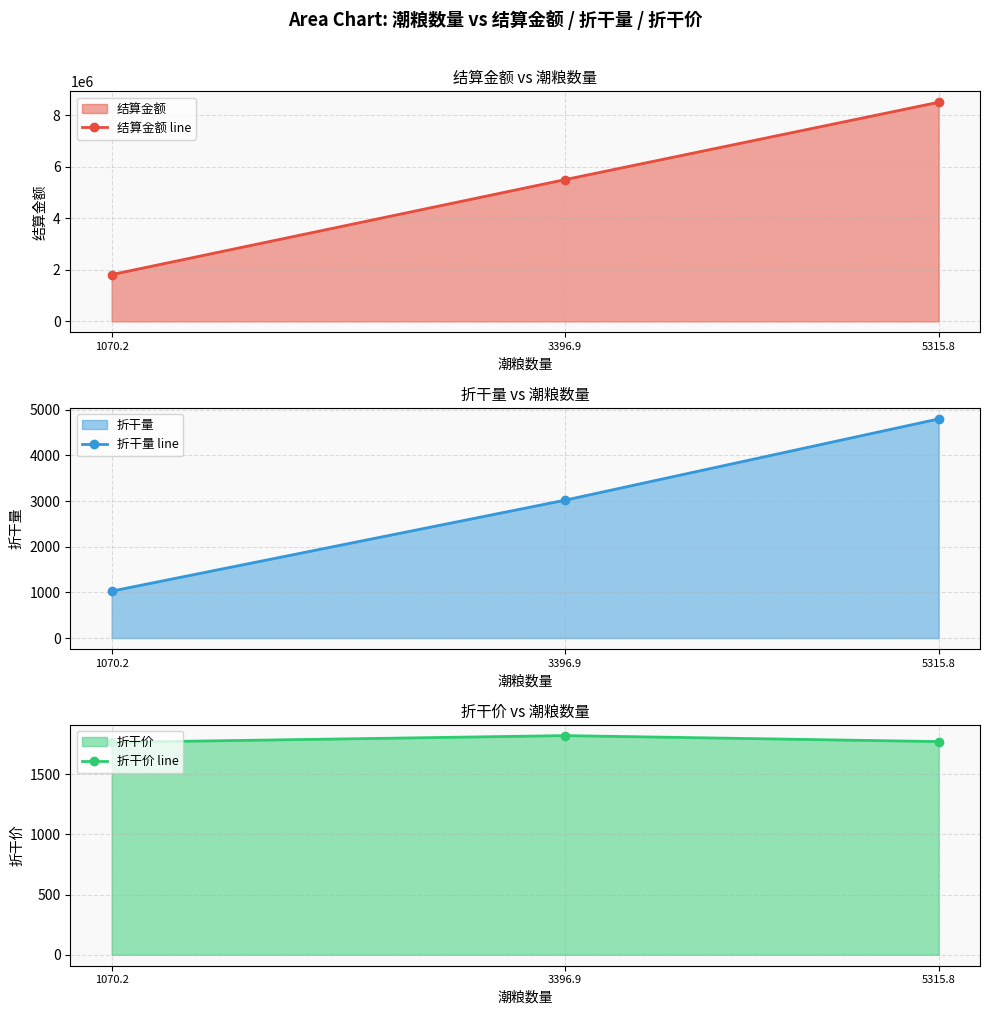

How many values in the 结算金额 line series are below 5495018?

1